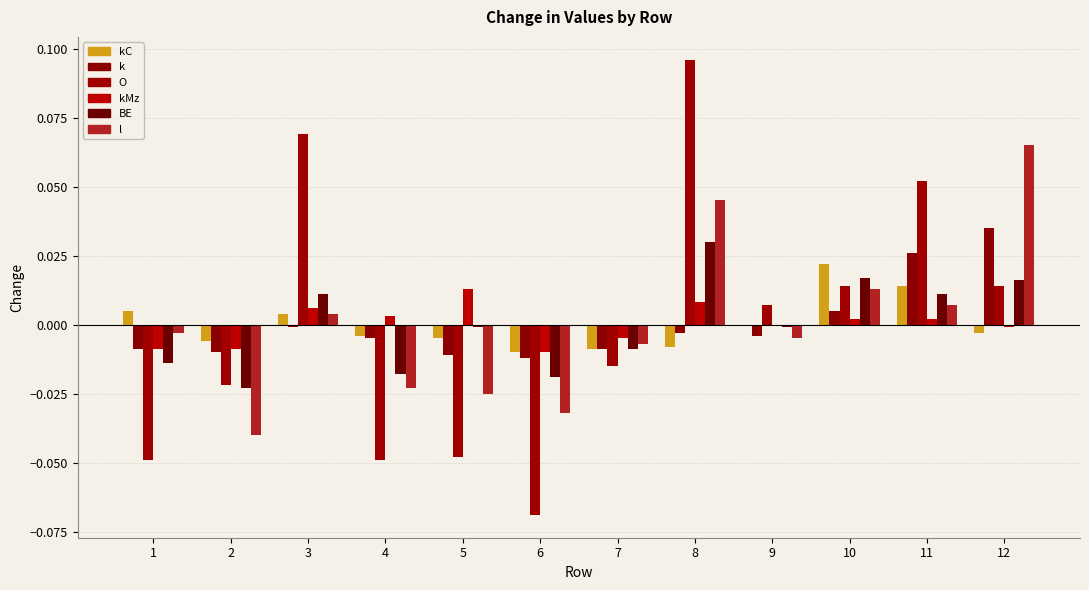

Count the number of data series in this chart.

6